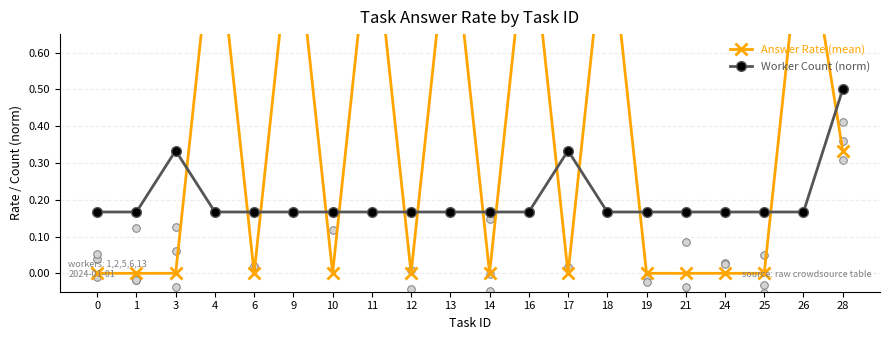

At which category is the sum across all series the highest?

4